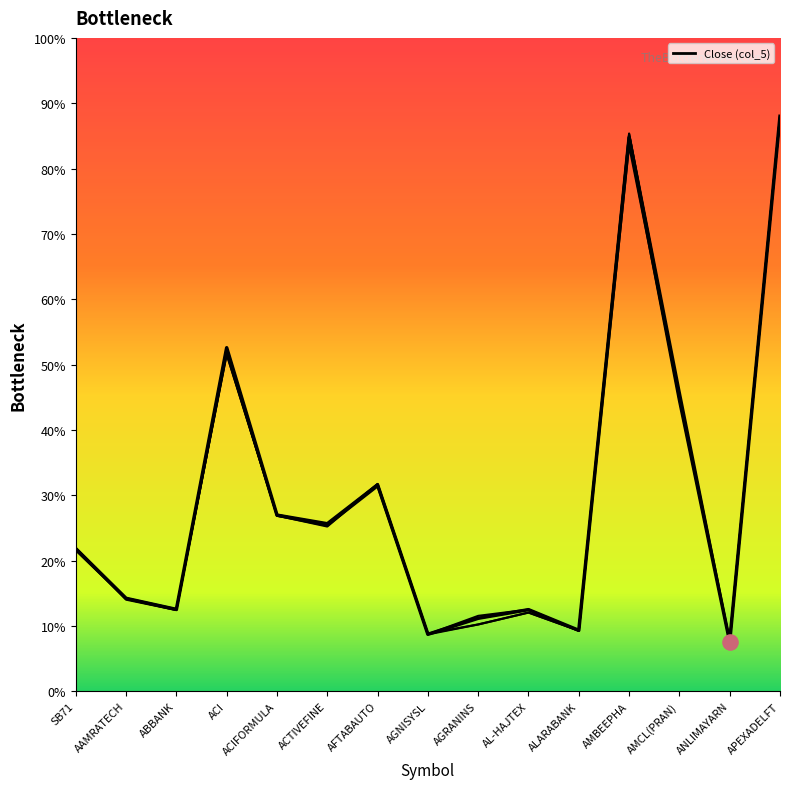

At how many categories does at least one series exceed 119?

3